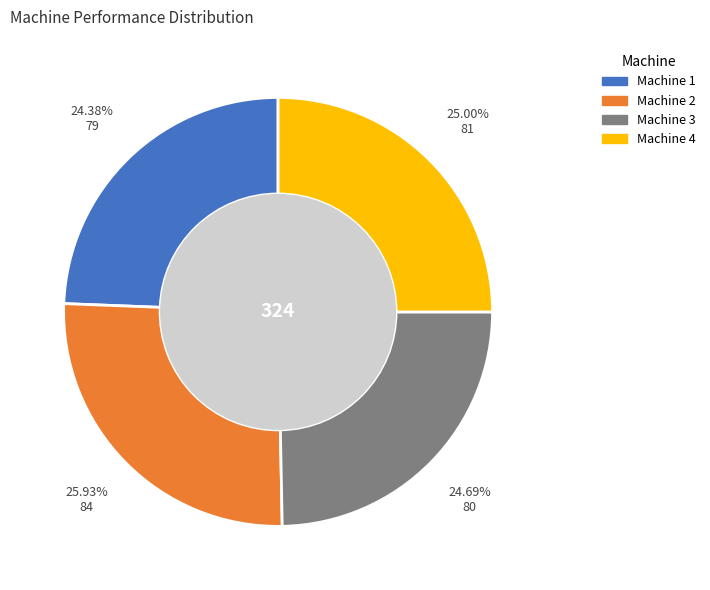

To the nearest percent, what is the average slice percentage?

25%